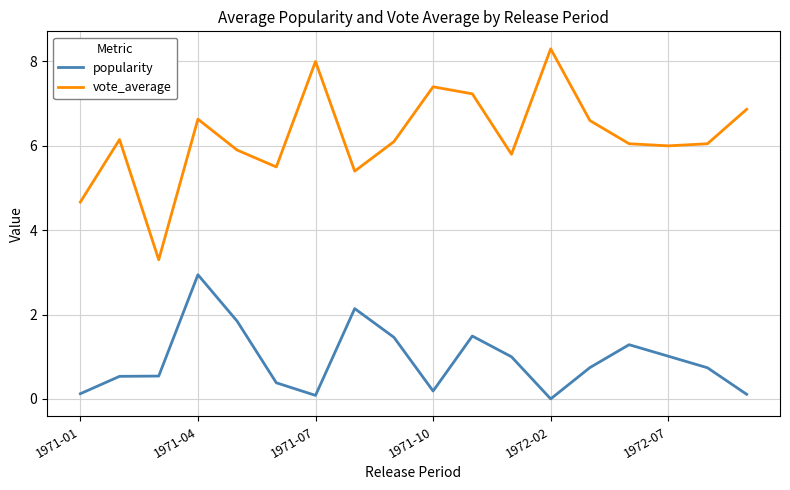

List the series in order of their overall mean, lowest first.

popularity, vote_average